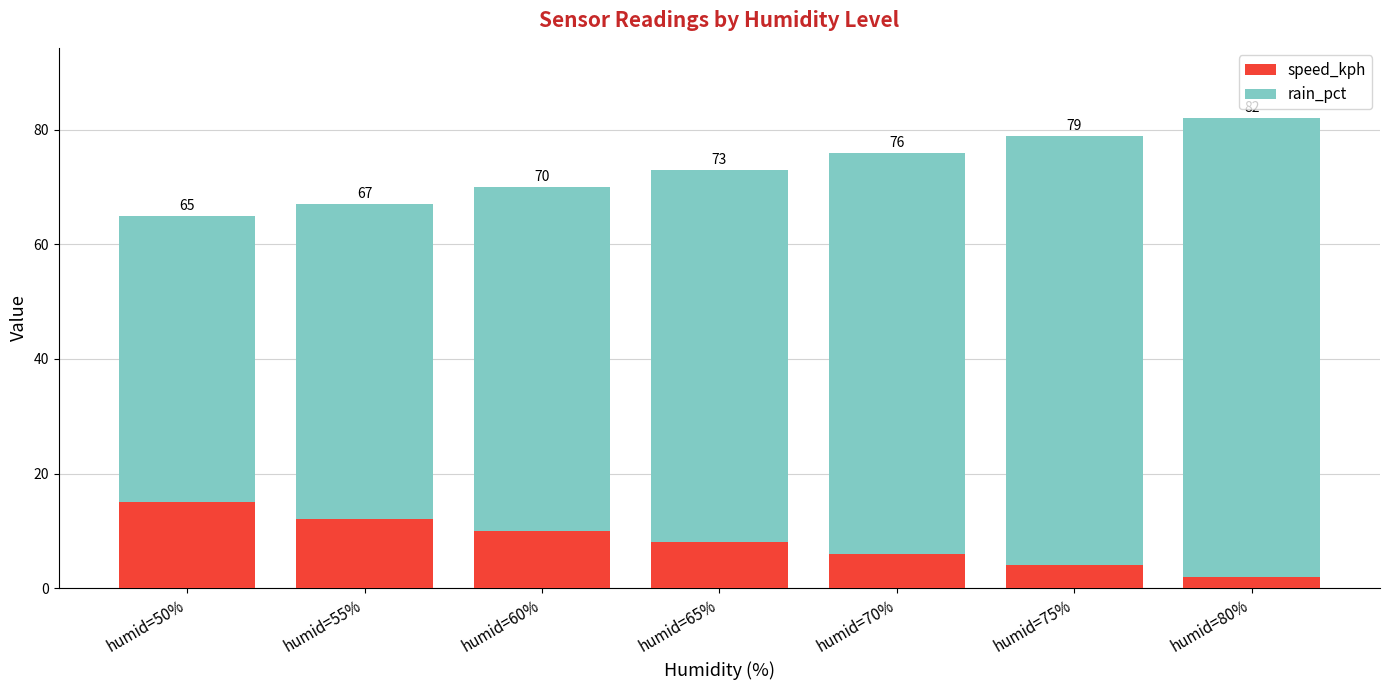

What is the label of the 1st bar from the left?

humid=50%